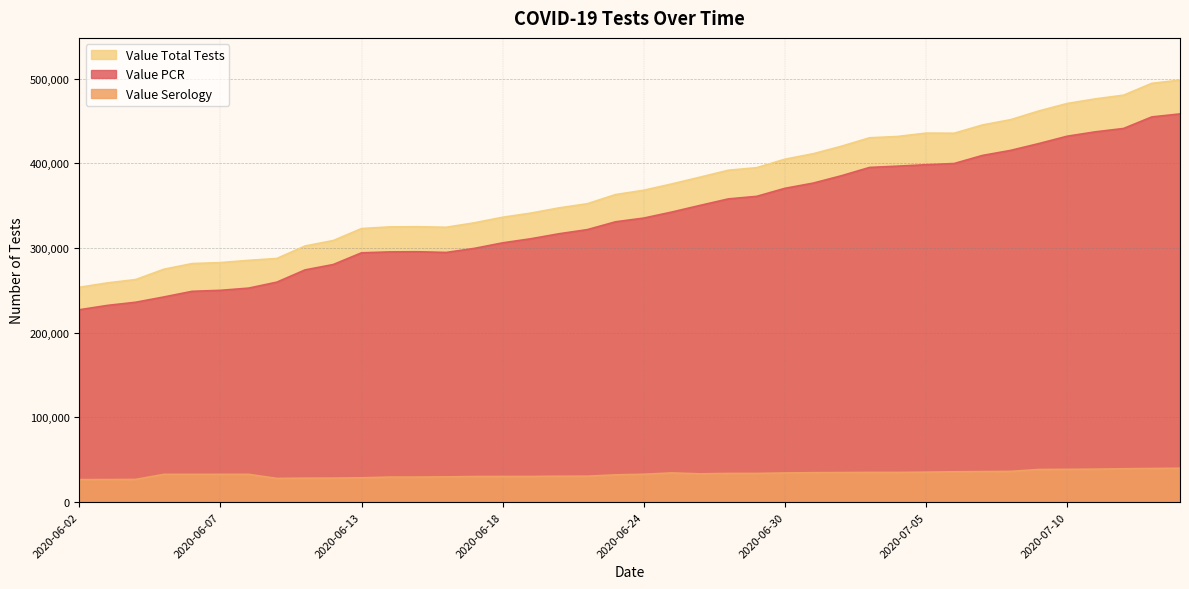

Reading left to right, extract all data points from this chart.

Value PCR: 2020-06-02=227056	2020-06-03=232199	2020-06-04=235925	2020-06-05=242174	2020-06-06=248806	2020-06-07=249980	2020-06-08=252593	2020-06-09=259649	2020-06-10=274107	2020-06-11=280467	2020-06-13=294265	2020-06-14=295335	2020-06-15=295530	2020-06-16=294700	2020-06-17=299520	2020-06-18=306029	2020-06-19=310870	2020-06-20=316784	2020-06-22=321642	2020-06-23=330889	2020-06-24=335276	2020-06-25=342447	2020-06-26=350296	2020-06-27=357928	2020-06-29=360929	2020-06-30=370400	2020-07-01=376534	2020-07-02=385223	2020-07-03=395052	2020-07-04=396592	2020-07-05=398260	2020-07-06=399715	2020-07-07=409217	2020-07-08=415204	2020-07-09=423259	2020-07-10=431910	2020-07-11=437088	2020-07-13=441056	2020-07-14=454682	2020-07-15=458247
Value Serology: 2020-06-02=26529	2020-06-03=26568	2020-06-04=26789	2020-06-05=32745	2020-06-06=32753	2020-06-07=32754	2020-06-08=32765	2020-06-09=27948	2020-06-10=28240	2020-06-11=28319	2020-06-13=28635	2020-06-14=29534	2020-06-15=29535	2020-06-16=29733	2020-06-17=30190	2020-06-18=30238	2020-06-19=30270	2020-06-20=30547	2020-06-22=30573	2020-06-23=32138	2020-06-24=32876	2020-06-25=34447	2020-06-26=33340	2020-06-27=33837	2020-06-29=33844	2020-06-30=34381	2020-07-01=34683	2020-07-02=34835	2020-07-03=35019	2020-07-04=35019	2020-07-05=35324	2020-07-06=35756	2020-07-07=35979	2020-07-08=36247	2020-07-09=38497	2020-07-10=38638	2020-07-11=38895	2020-07-13=39316	2020-07-14=39661	2020-07-15=39932
Value Total Tests: 2020-06-02=253585	2020-06-03=258767	2020-06-04=262714	2020-06-05=274919	2020-06-06=281559	2020-06-07=282734	2020-06-08=285358	2020-06-09=287597	2020-06-10=302347	2020-06-11=308786	2020-06-13=322900	2020-06-14=324869	2020-06-15=325065	2020-06-16=324433	2020-06-17=329710	2020-06-18=336267	2020-06-19=341140	2020-06-20=347331	2020-06-22=352215	2020-06-23=363027	2020-06-24=368152	2020-06-25=375636	2020-06-26=383636	2020-06-27=391765	2020-06-29=394773	2020-06-30=404781	2020-07-01=411217	2020-07-02=420058	2020-07-03=430071	2020-07-04=431611	2020-07-05=435584	2020-07-06=435471	2020-07-07=445196	2020-07-08=451451	2020-07-09=461756	2020-07-10=470548	2020-07-11=475983	2020-07-13=480372	2020-07-14=494343	2020-07-15=498179